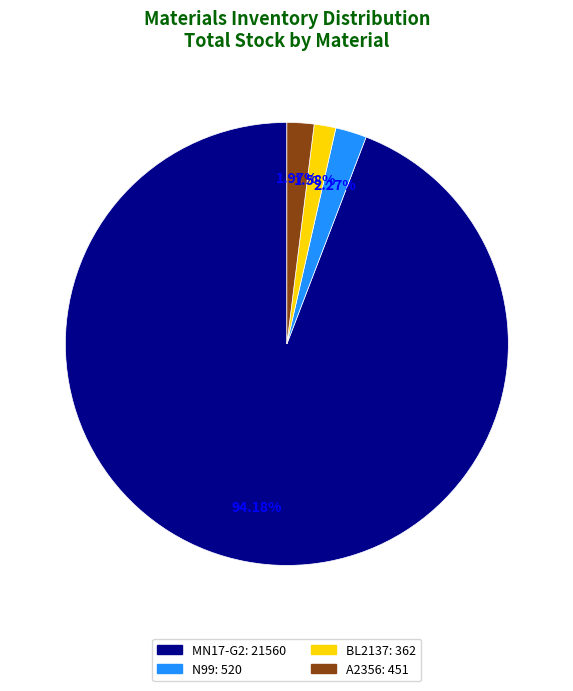

How many segments does this pie chart have?

4